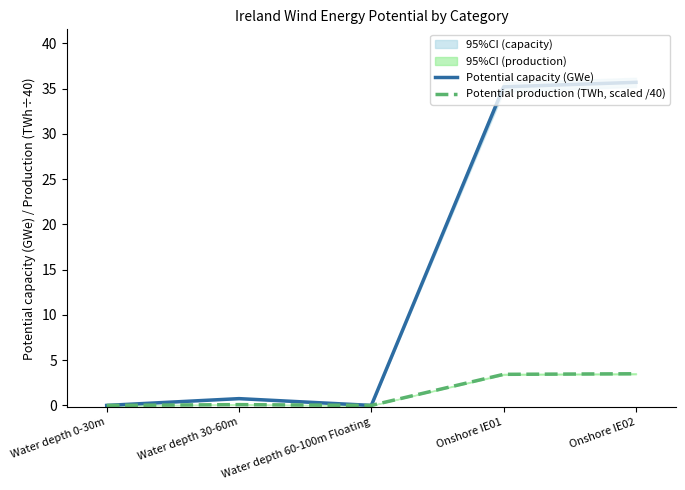

True or false: Potential production (TWh, scaled /40) and Potential capacity (GWe) intersect in this chart.

False